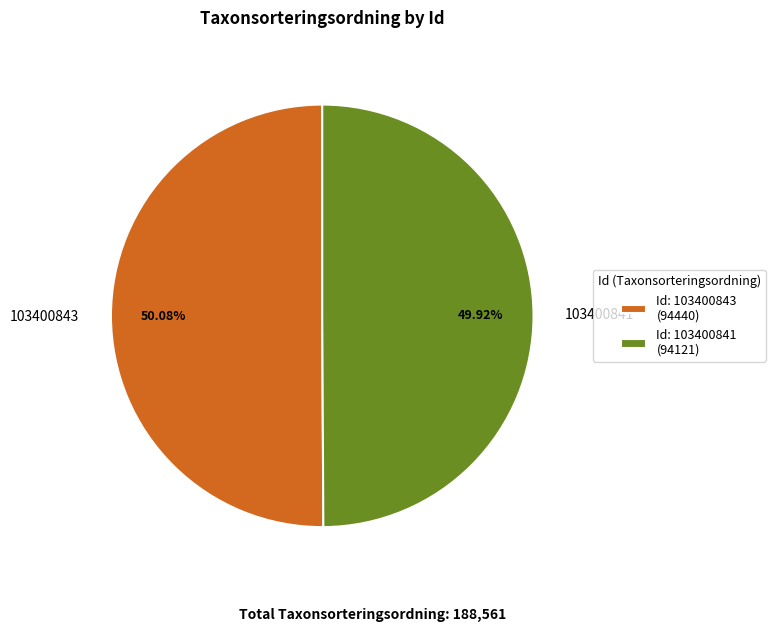

What is the ratio of the value at 103400843 to the value at 103400841?

1.0